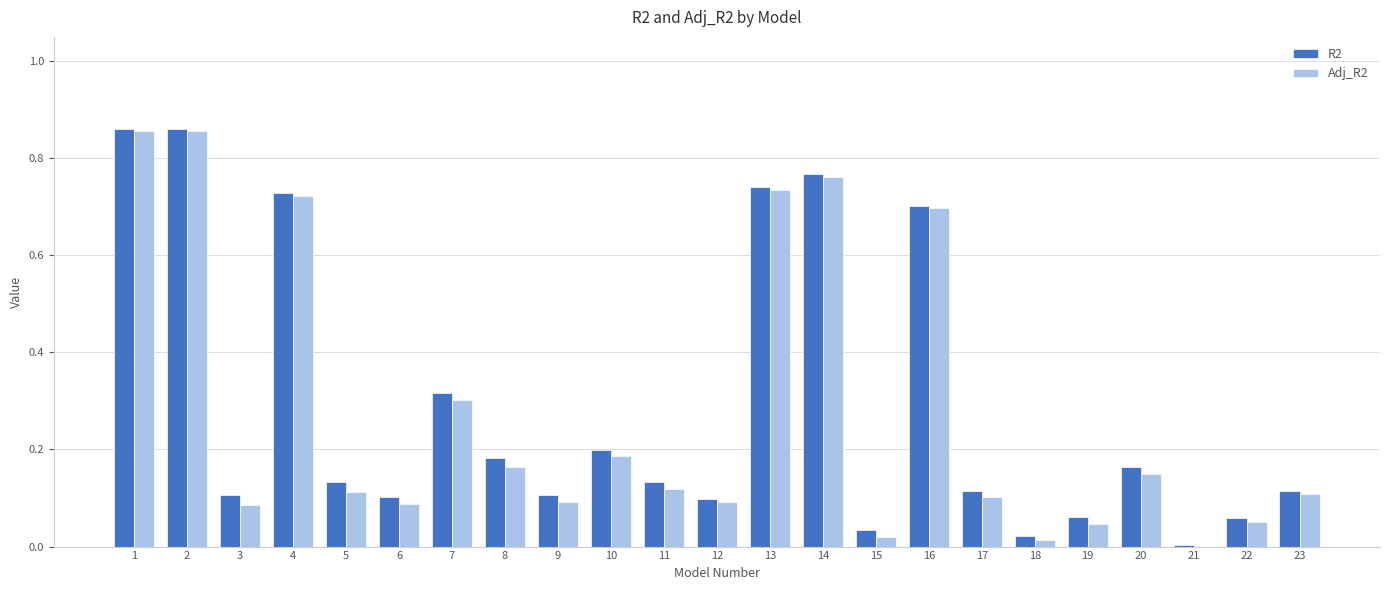

At which label does R2 reach its minimum?

21